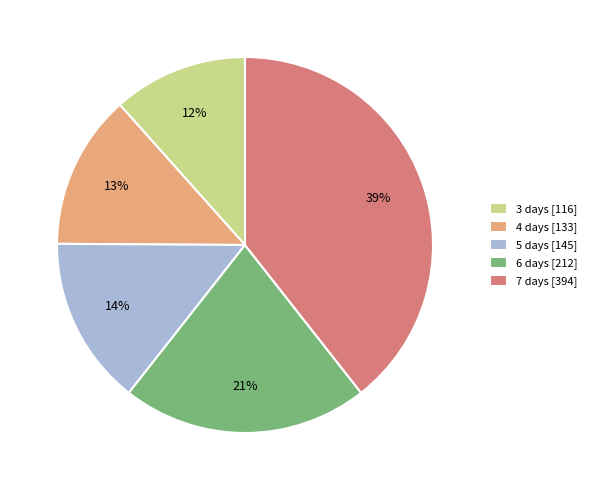

Combined, do 7 days [394] and 6 days [212] account for over 50%?

Yes